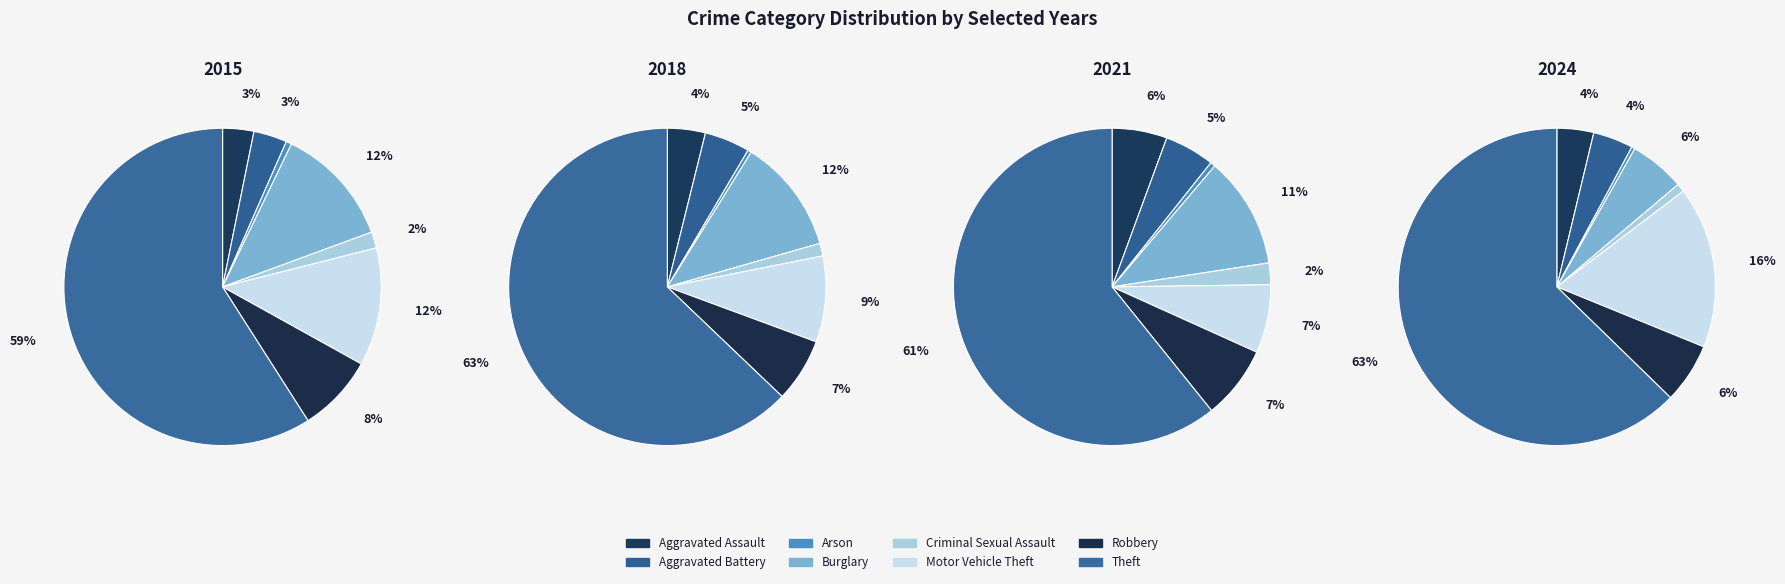

To the nearest percent, what percentage of the pie is Aggravated Battery?

4%